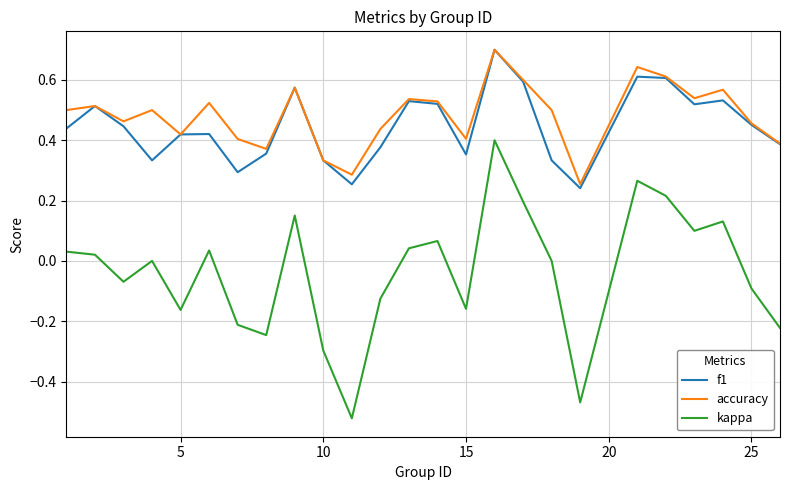

True or false: accuracy and kappa intersect in this chart.

False